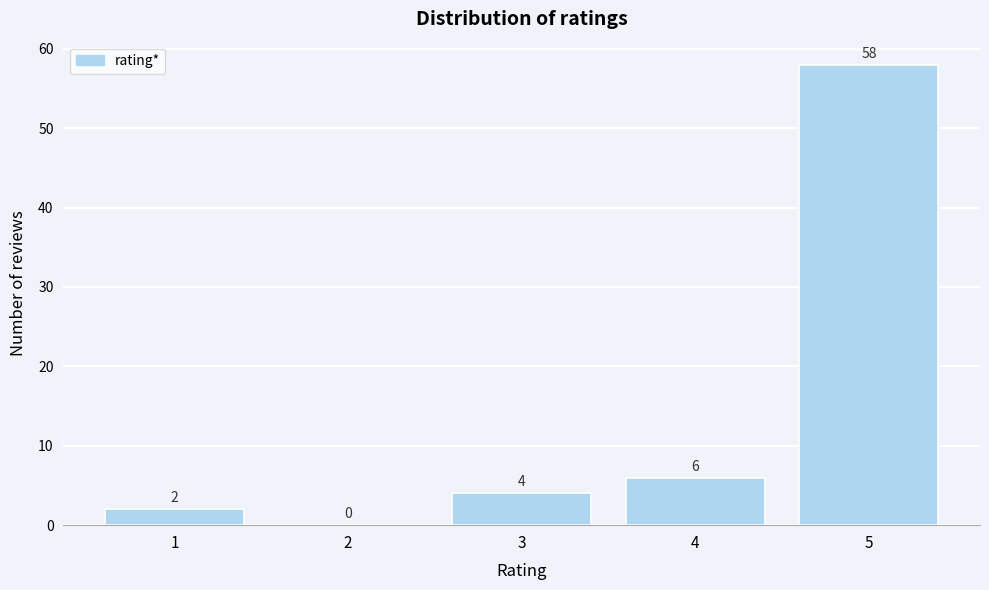

Reading left to right, extract all data points from this chart.

1=2	2=0	3=4	4=6	5=58